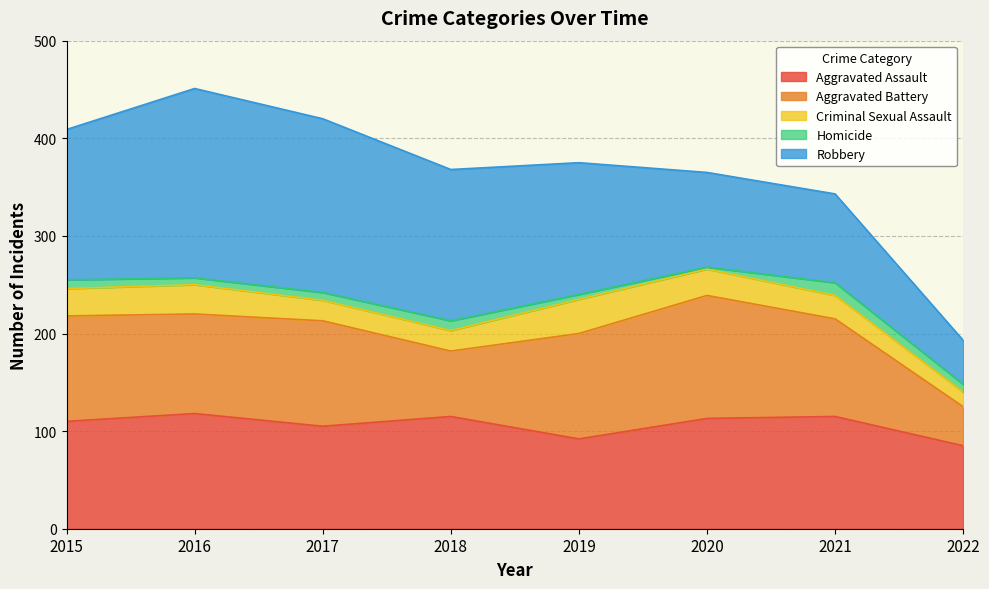

What is the total value across all series at 2018?

368